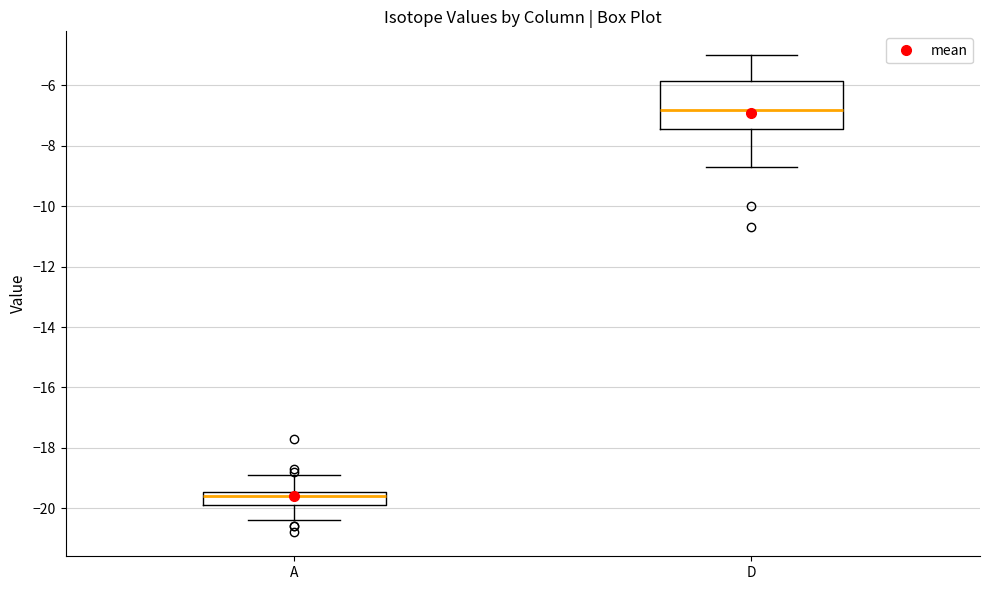

Where does the median line of the box for D sit on the y-axis? The values are not printed on the chart, so give them approximately, as read against the axis.

-6.8